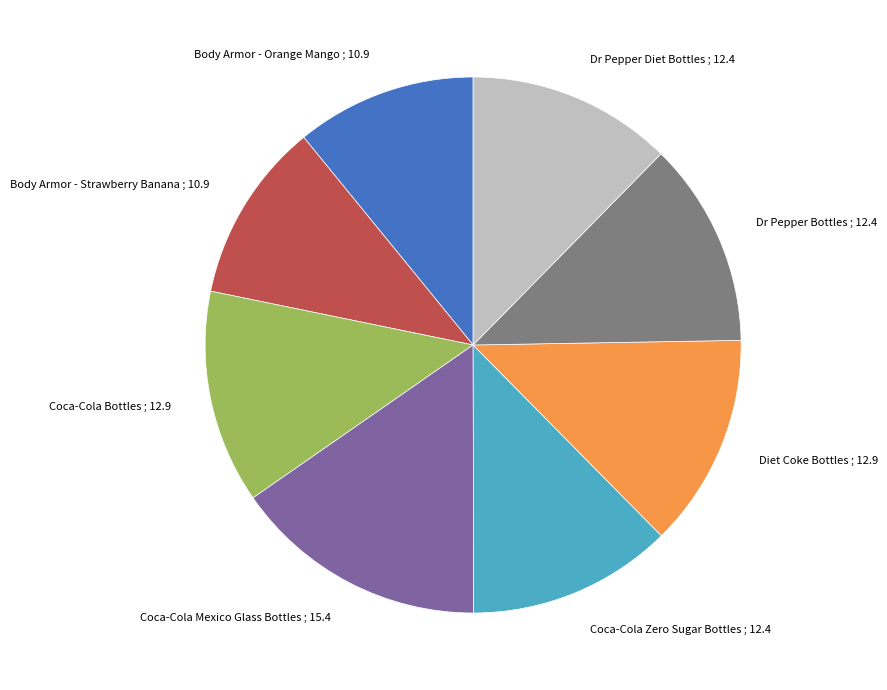

How many slices are in this pie chart?

8